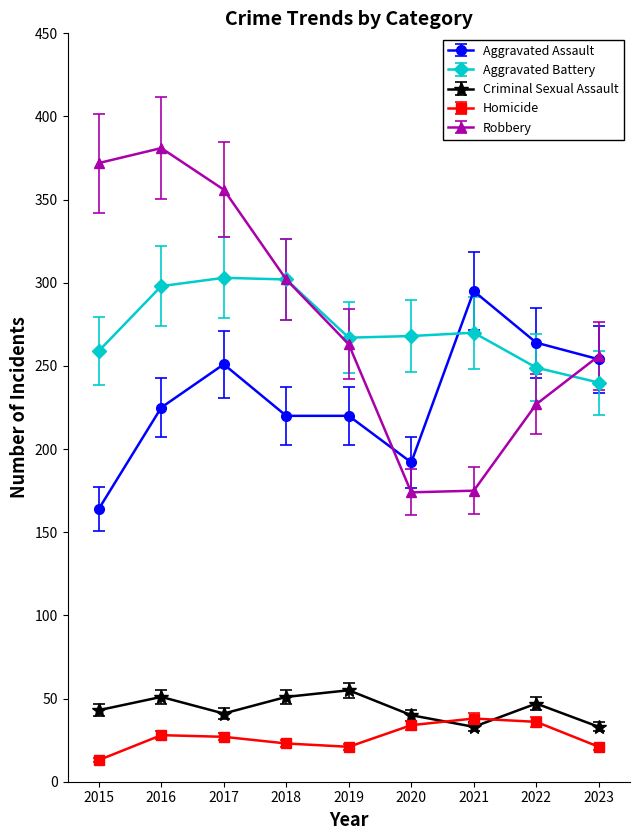

Where is the first local maximum for Aggravated Assault?

2017